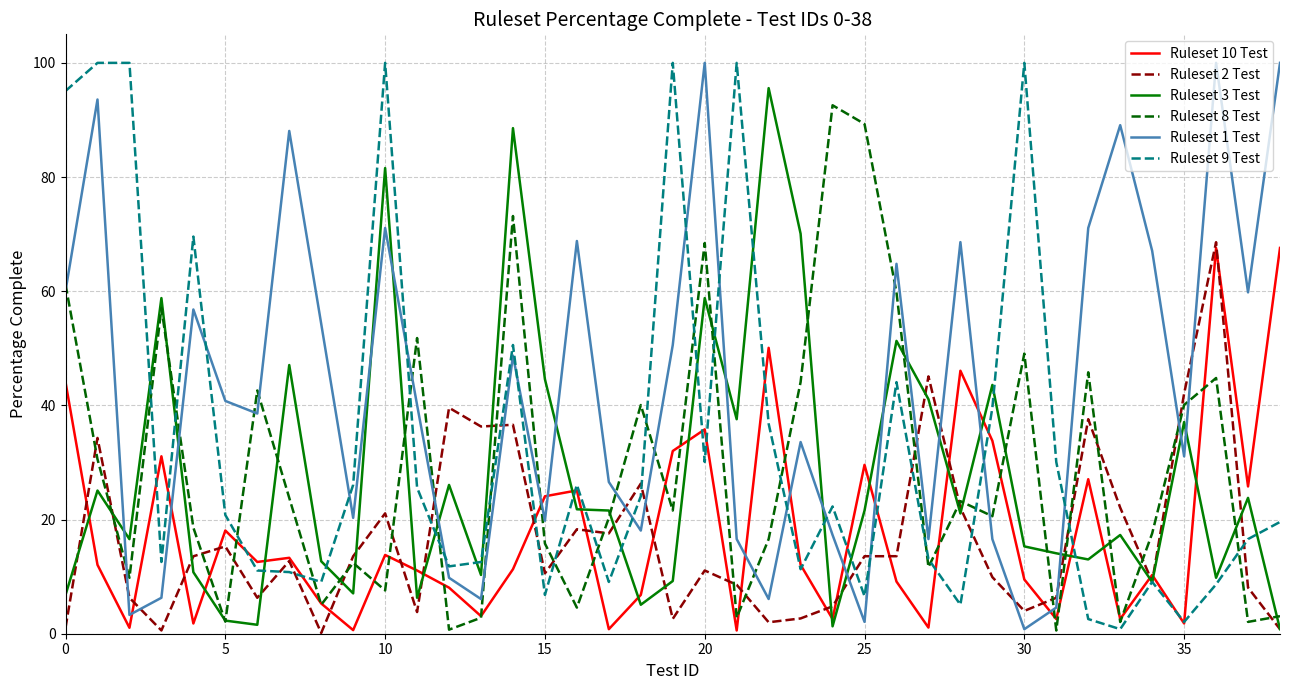

True or false: Ruleset 8 Test and Ruleset 9 Test cross at least once.

True